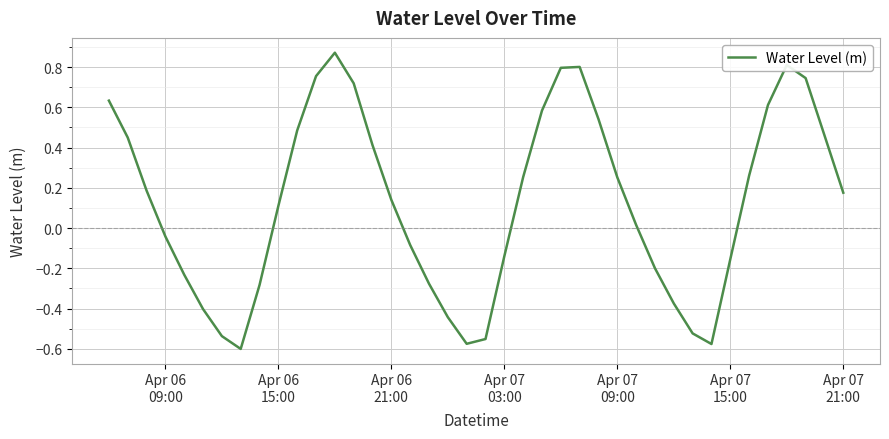

What is the difference between the maximum and minimum values?

1.5